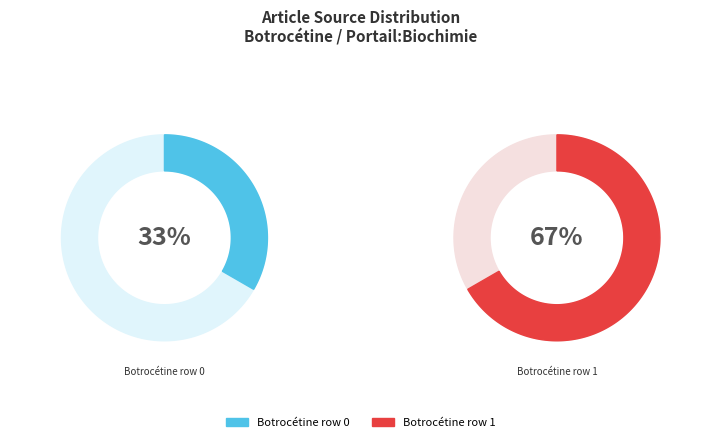

What is the smallest slice in the pie chart?

Botrocétine row 0